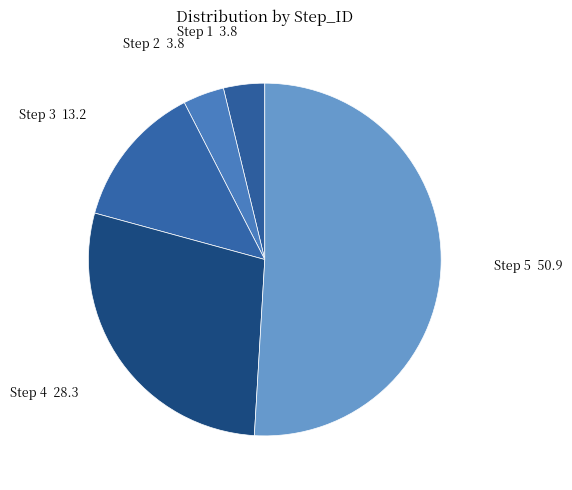

Count the number of slices in the pie.

5